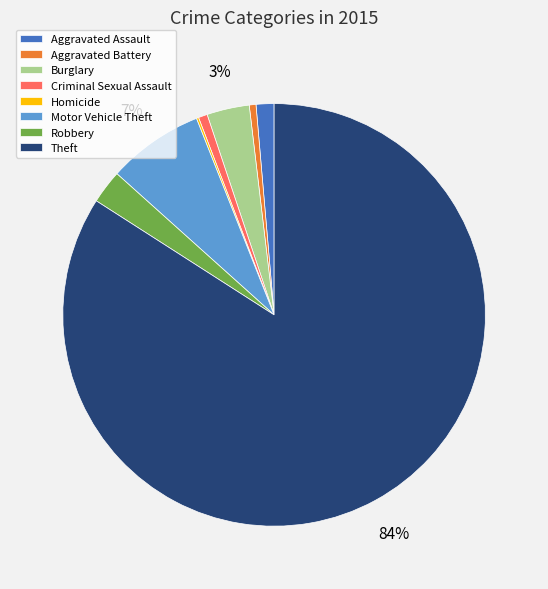

Which has a higher value, Robbery or Motor Vehicle Theft?

Motor Vehicle Theft